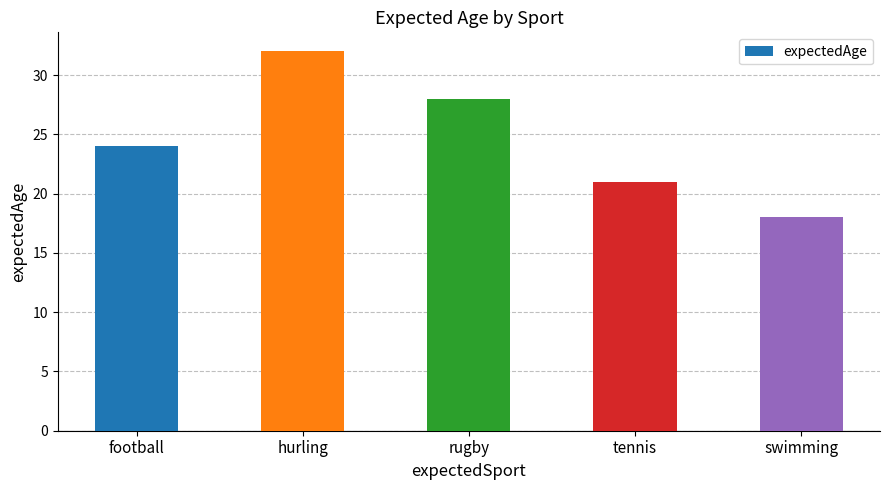

The chart shows a value of 21 at tennis. True or false?

True